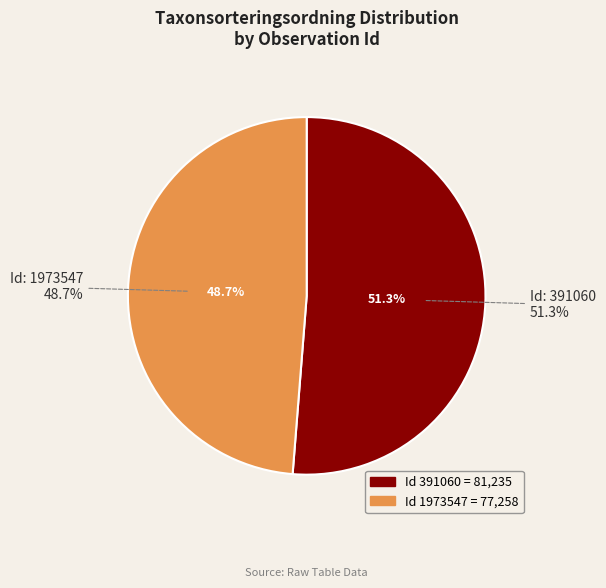

Combined, do 391060 and 1973547 account for over 50%?

Yes